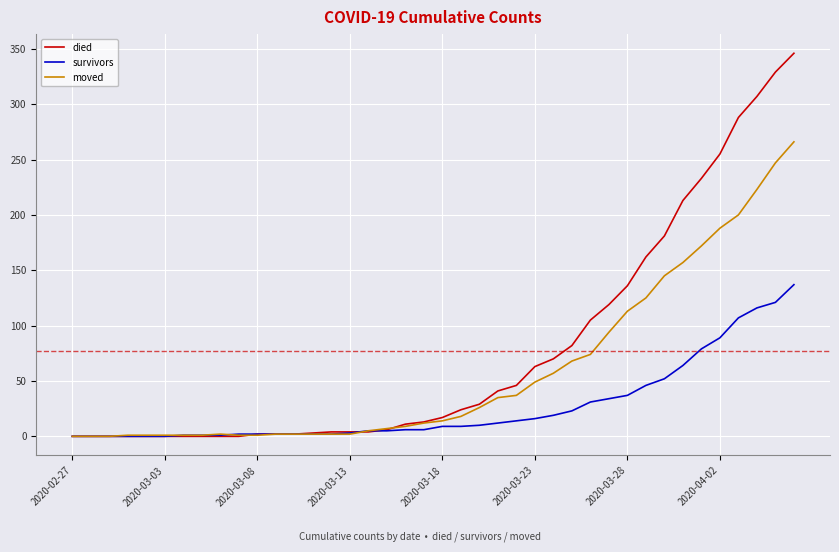

Rank the series by their maximum value, from lowest to highest.

survivors, moved, died